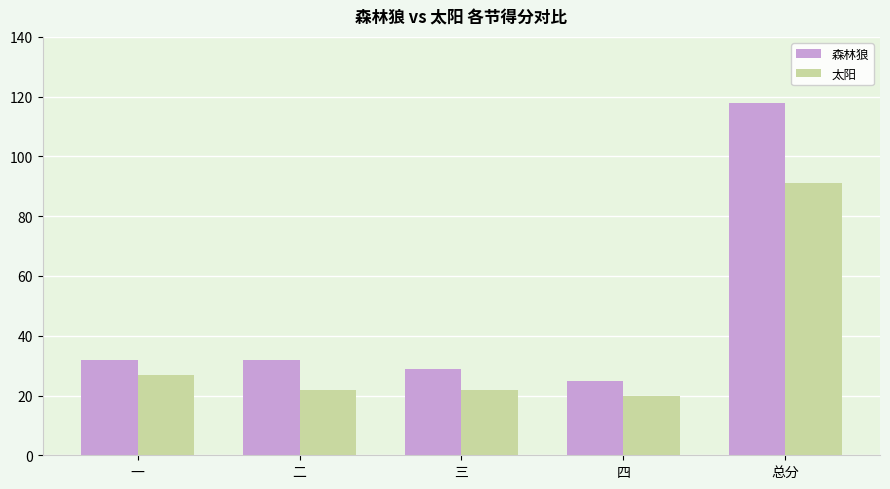

At which category is the sum across all series the highest?

总分